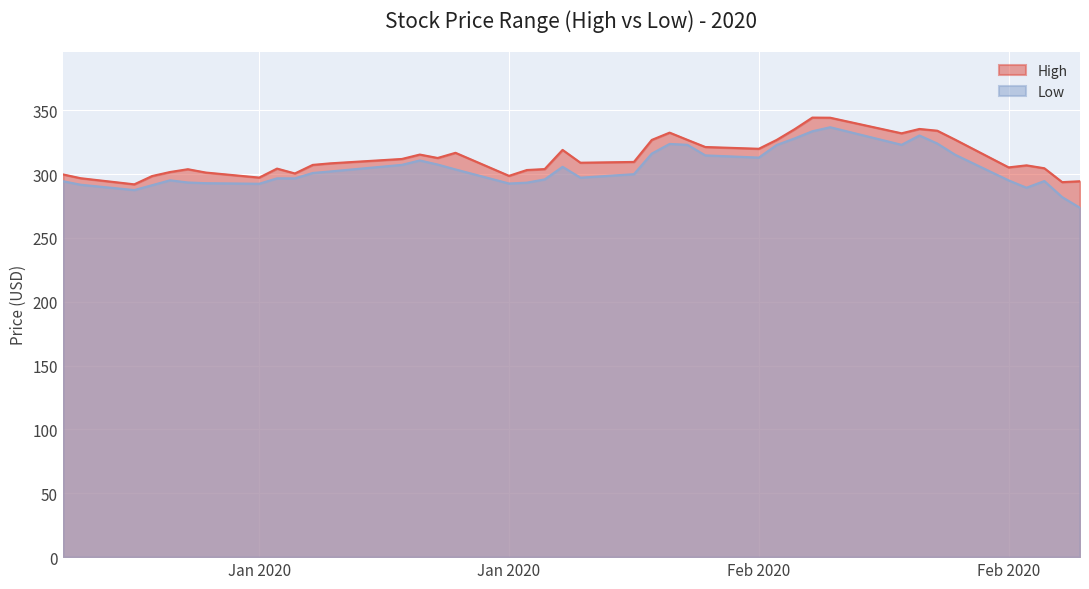

How many values in the Low series are below 300?

19